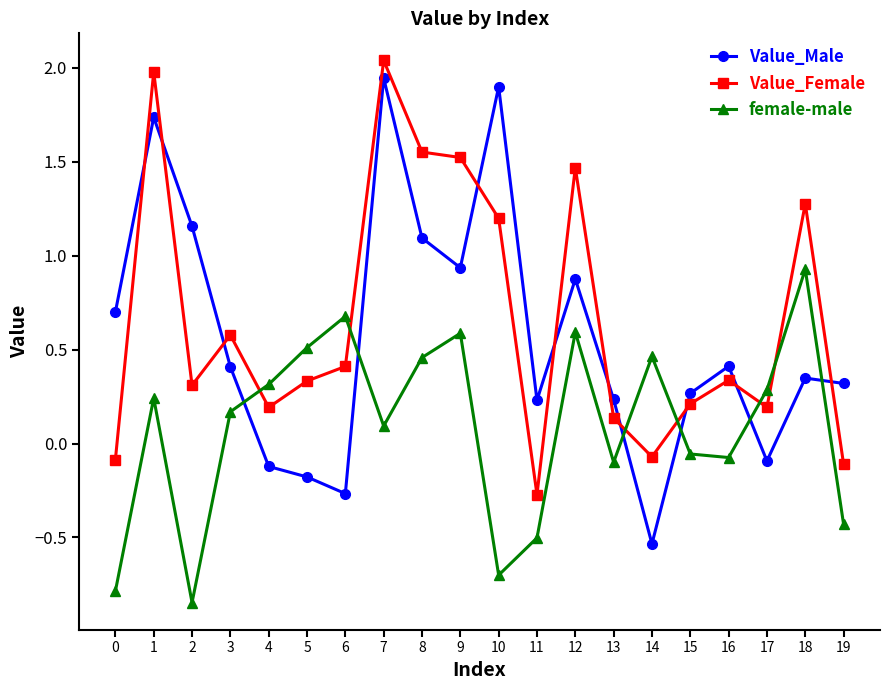

List the series in order of their overall mean, lowest first.

female-male, Value_Male, Value_Female